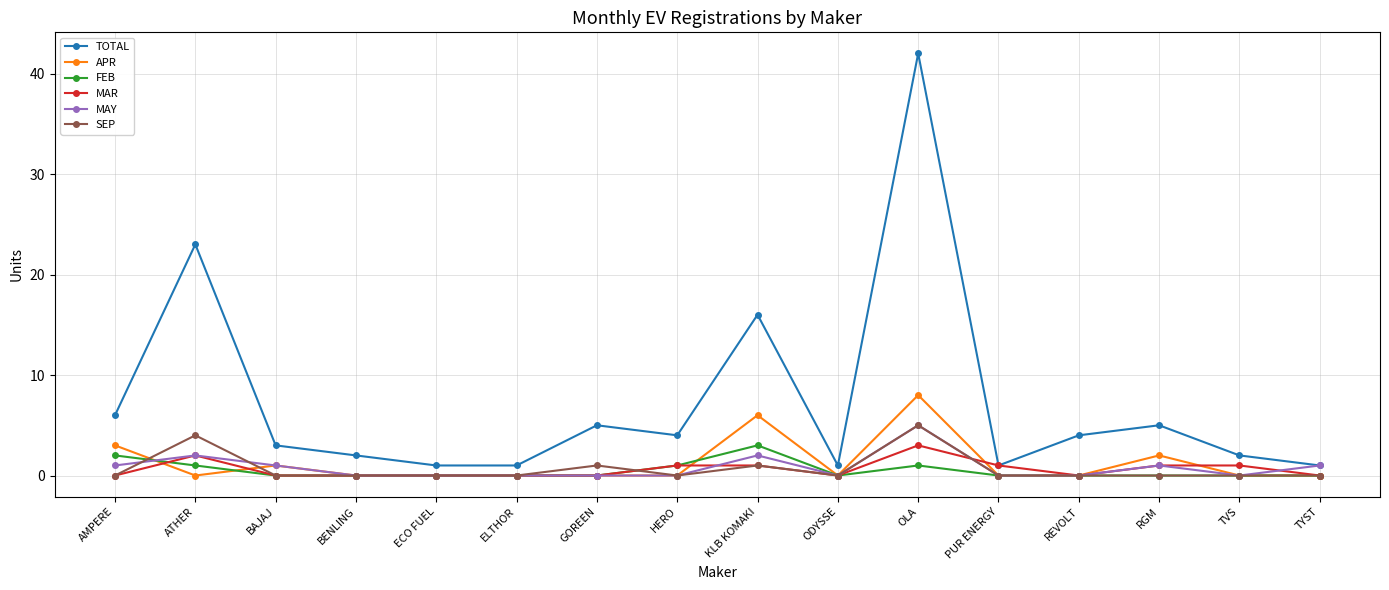

What is the difference between the highest and lowest values at BAJAJ?

3